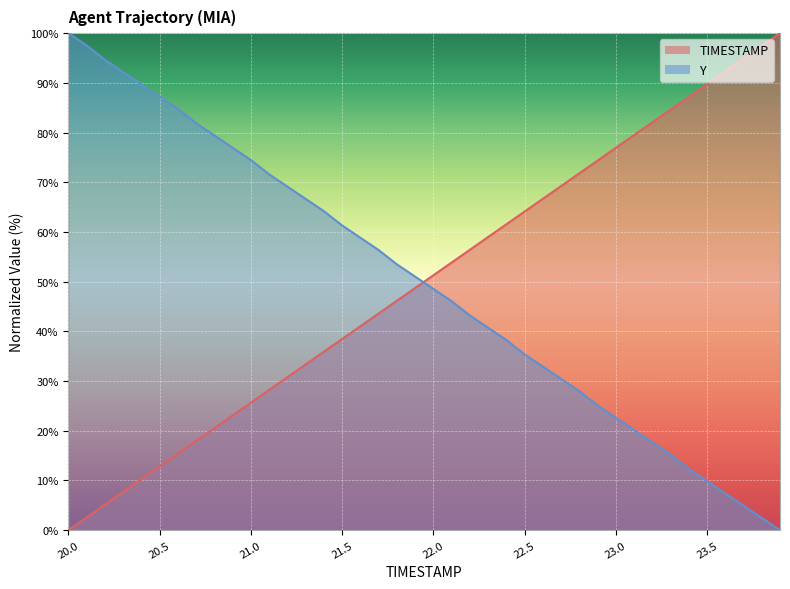

Reading left to right, list all the values displayed in this chart.

TIMESTAMP: 20.0=0.0	20.1=2.6	20.2=5.1	20.3=7.7	20.4=10.3	20.5=12.8	20.6=15.4	20.7=17.9	20.8=20.5	20.9=23.1	21.0=25.6	21.1=28.2	21.2=30.8	21.3=33.3	21.4=35.9	21.5=38.5	21.6=41.0	21.7=43.6	21.8=46.2	21.9=48.7	22.0=51.3	22.1=53.8	22.2=56.4	22.3=59.0	22.4=61.5	22.5=64.1	22.6=66.7	22.7=69.2	22.8=71.8	22.9=74.4	23.0=76.9	23.1=79.5	23.2=82.1	23.3=84.6	23.4=87.2	23.5=89.7	23.6=92.3	23.7=94.9	23.8=97.4	23.9=100.0
Y: 20.0=100.0	20.1=97.5	20.2=94.7	20.3=92.2	20.4=89.7	20.5=87.2	20.6=84.8	20.7=81.9	20.8=79.4	20.9=77.0	21.0=74.5	21.1=71.6	21.2=69.1	21.3=66.7	21.4=64.2	21.5=61.3	21.6=58.8	21.7=56.4	21.8=53.5	21.9=51.0	22.0=48.6	22.1=46.1	22.2=43.2	22.3=40.7	22.4=38.3	22.5=35.4	22.6=32.9	22.7=30.5	22.8=28.0	22.9=25.1	23.0=22.6	23.1=20.2	23.2=17.7	23.3=15.2	23.4=12.3	23.5=9.9	23.6=7.4	23.7=4.9	23.8=2.5	23.9=0.0